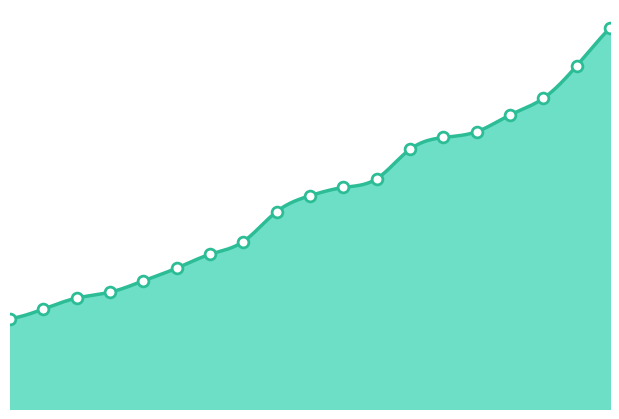

What is the ratio of the value at 1997 to the value at 2004?

0.5